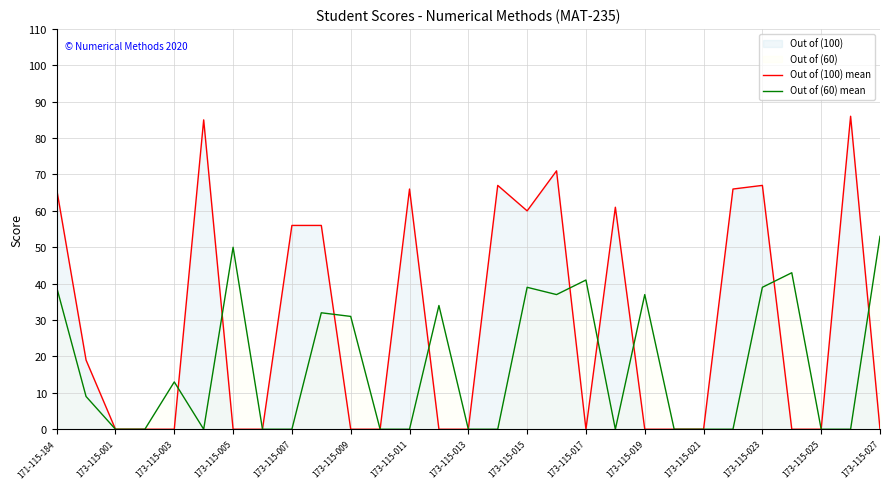

Which series has the largest range (max minus min)?

Out of (100) mean